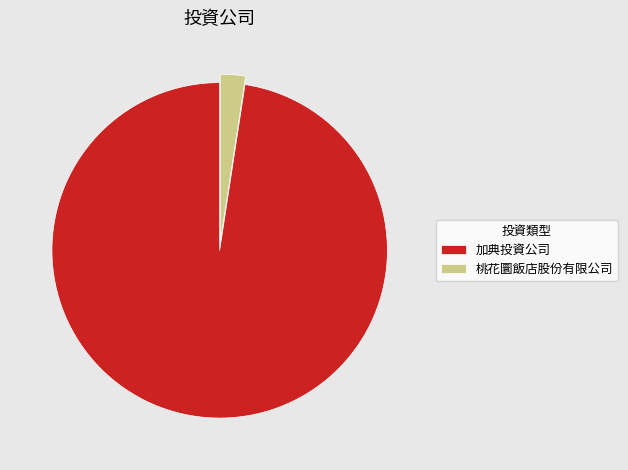

Combined, do 桃花圜飯店股份有限公司 and 加典投資公司 account for over 50%?

Yes